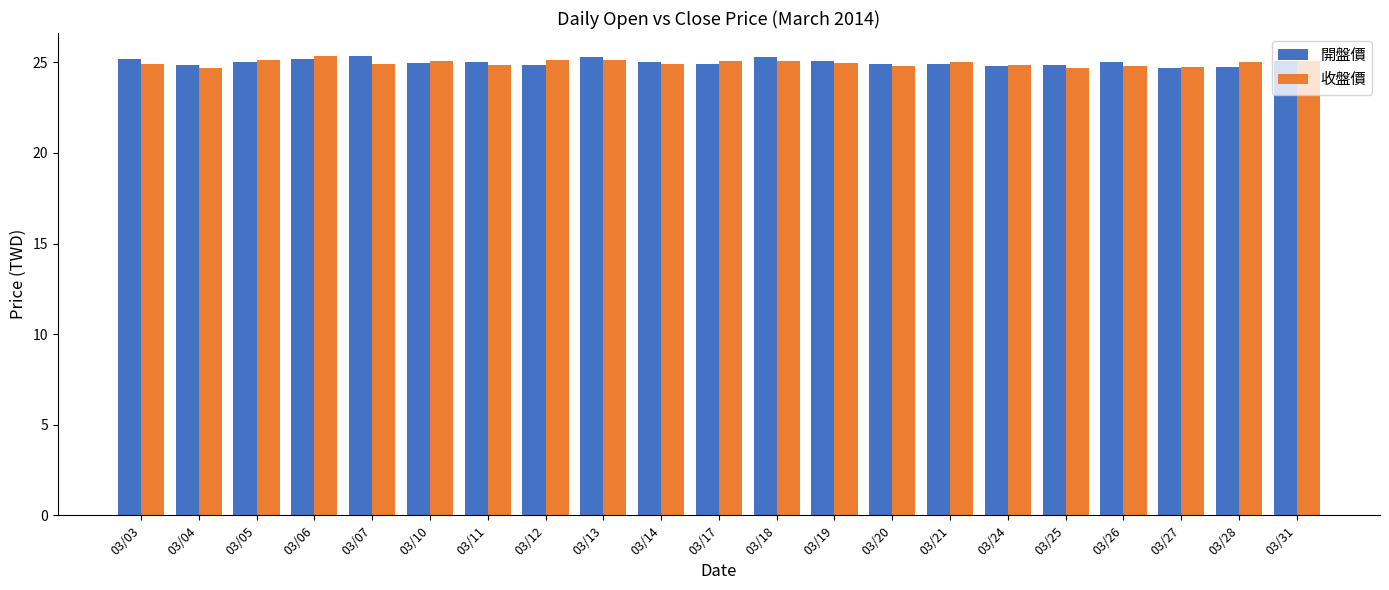

Count the number of data series in this chart.

2